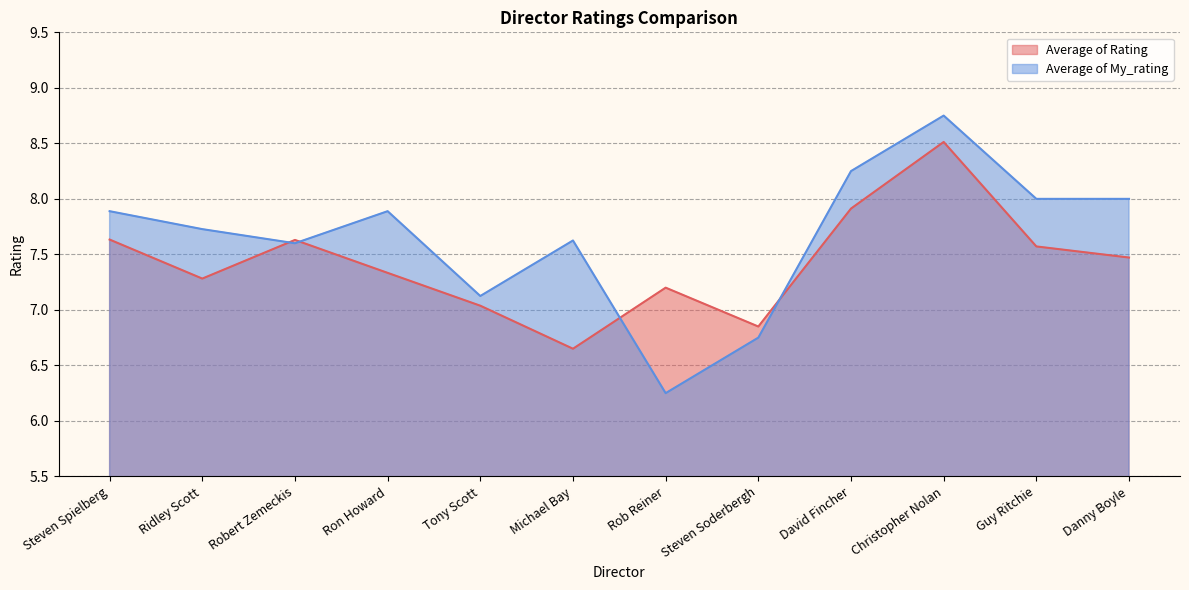

True or false: Average of Rating and Average of My_rating cross at least once.

True